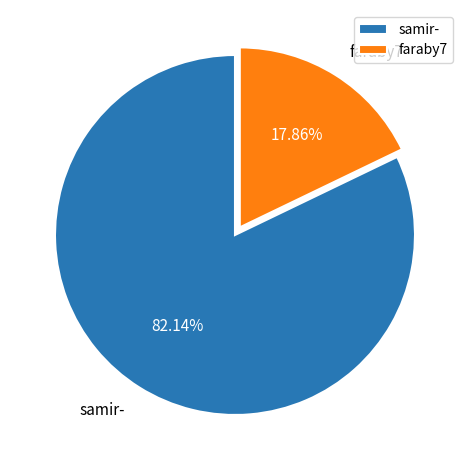

Which slice is the smallest?

faraby7